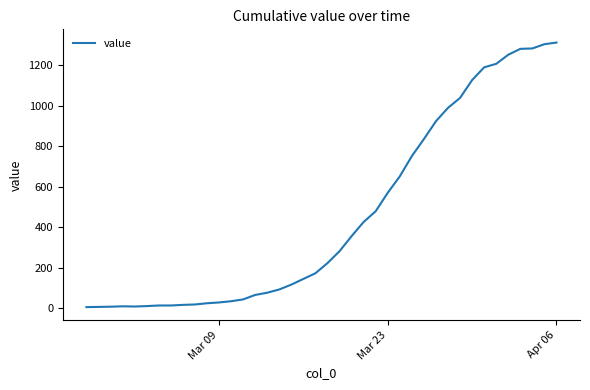

What is the maximum value shown in the chart?

1311